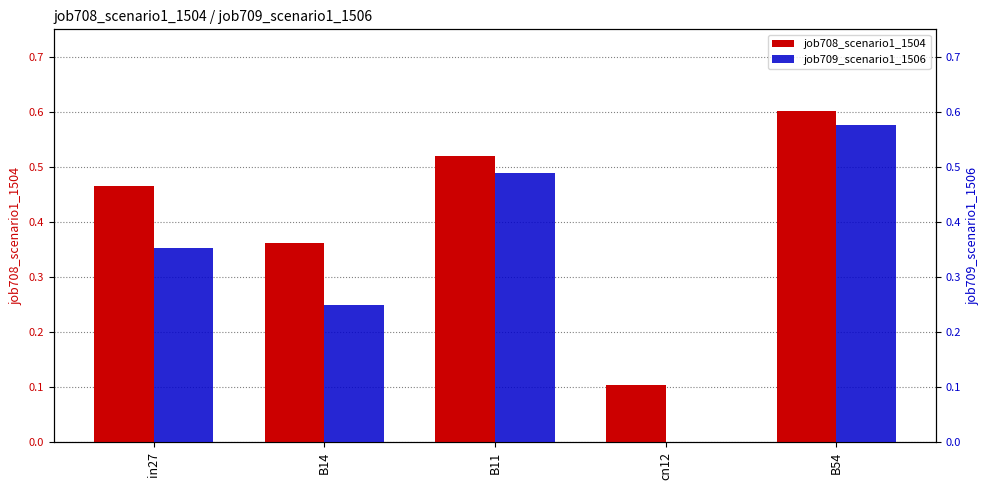

What is the label of the 3rd bar from the right?

B11